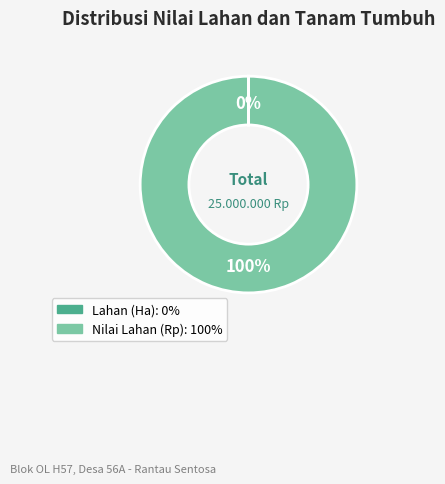

To the nearest percent, what is the average slice percentage?

50%